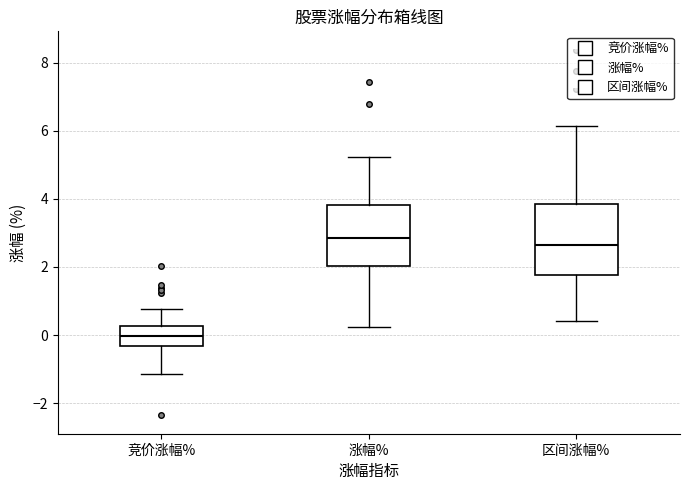

Comparing the boxes themselves (not the whiskers), which one is the tallest?

区间涨幅%